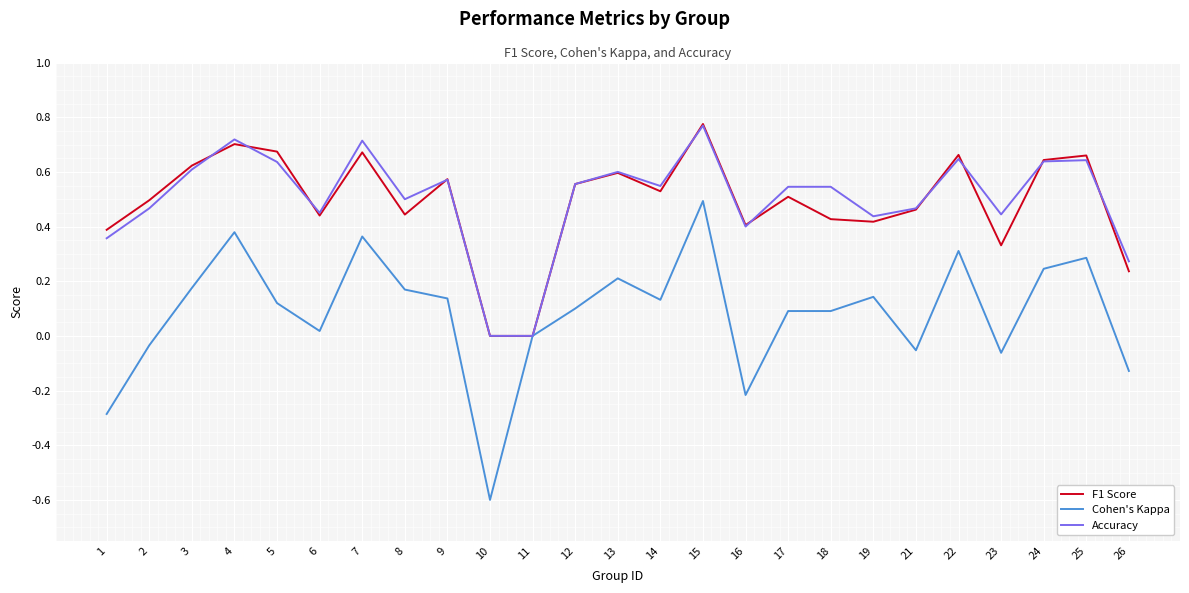

True or false: Cohen's Kappa has a value of 0.3 at 22.

True